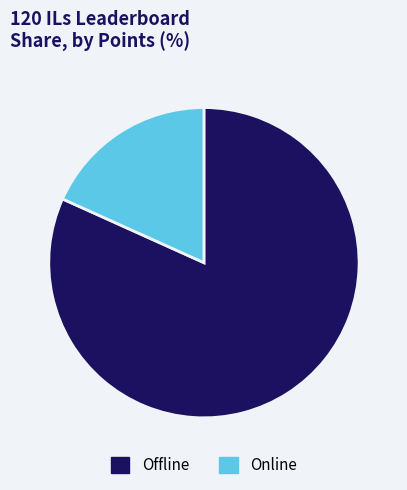

Which slice is the smallest?

Online